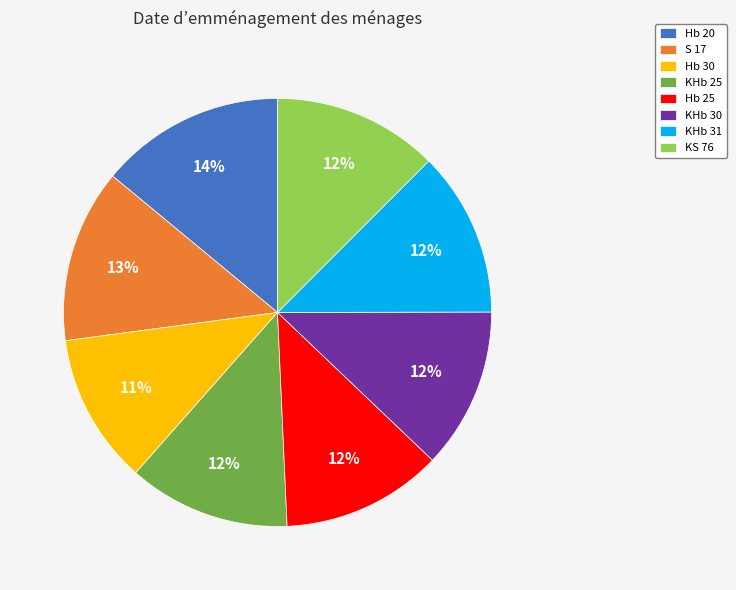

Count the number of slices in the pie.

8